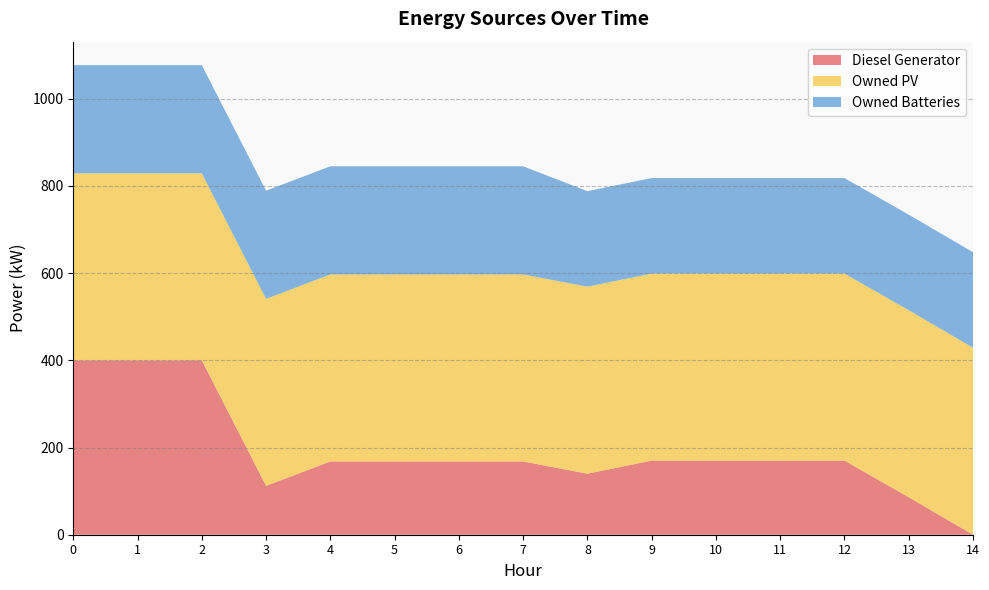

Reading left to right, list all the values displayed in this chart.

Diesel Generator: 400	400	400	112	168	168	168	168	140	170	170	170	170	86	0
Owned PV: 429	429	429	429	429	429	429	429	429	429	429	429	429	429	429
Owned Batteries: 248	248	248	248	248	248	248	248	219	219	219	219	219	219	219